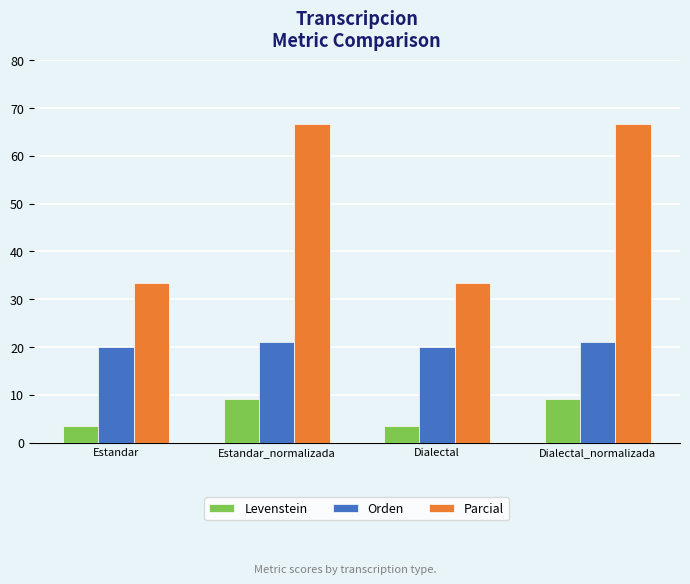

What value does the Orden series have at Dialectal?

20.0